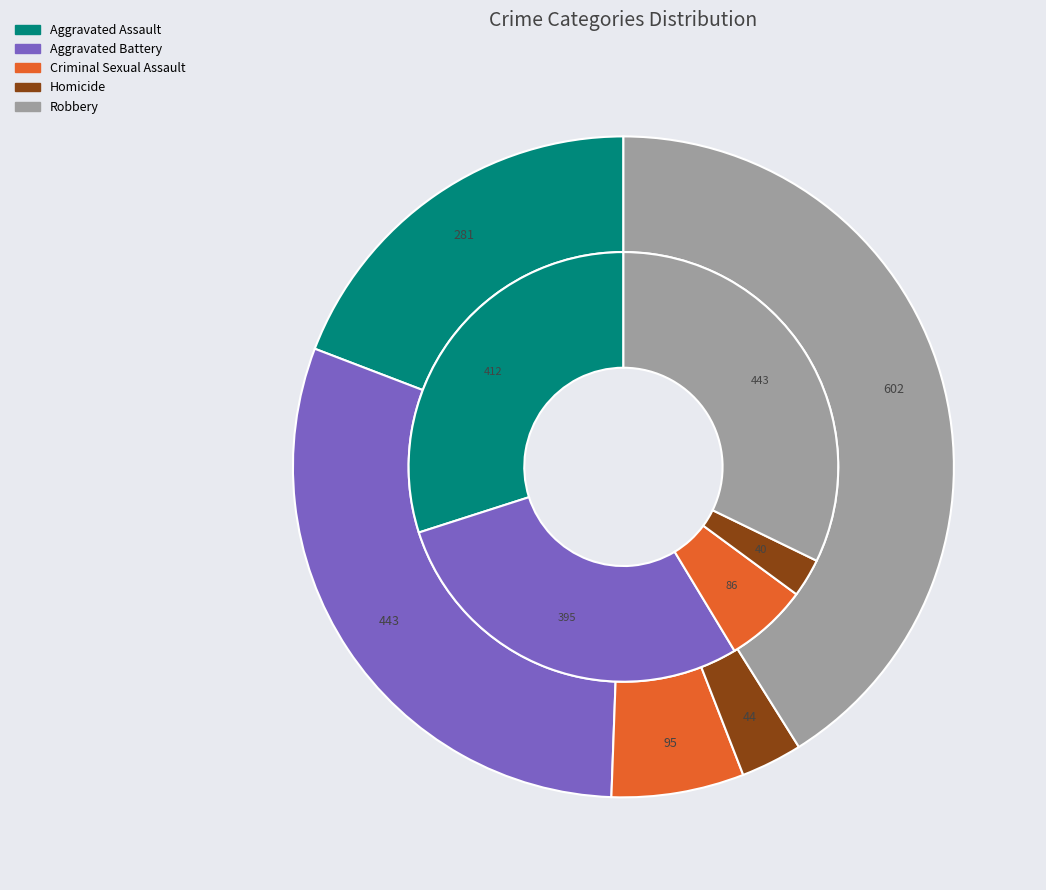

How many slices are in this pie chart?

5